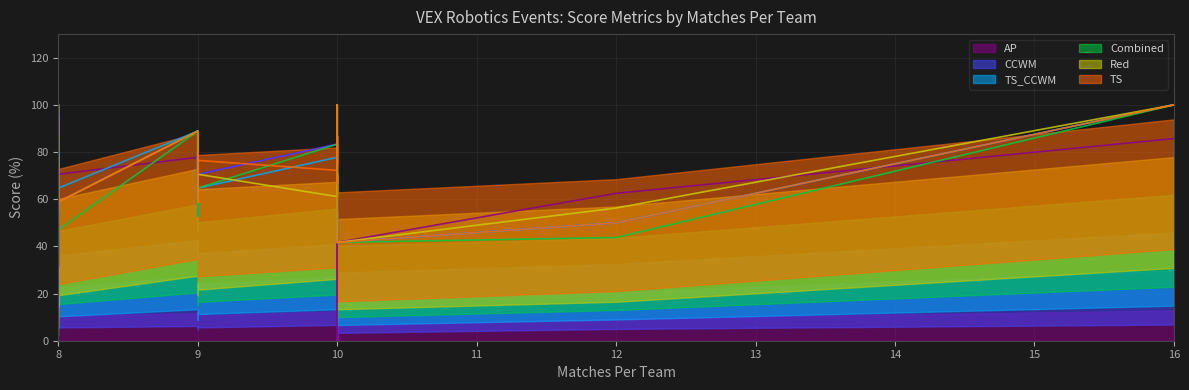

Does the chart have visible grid lines?

Yes